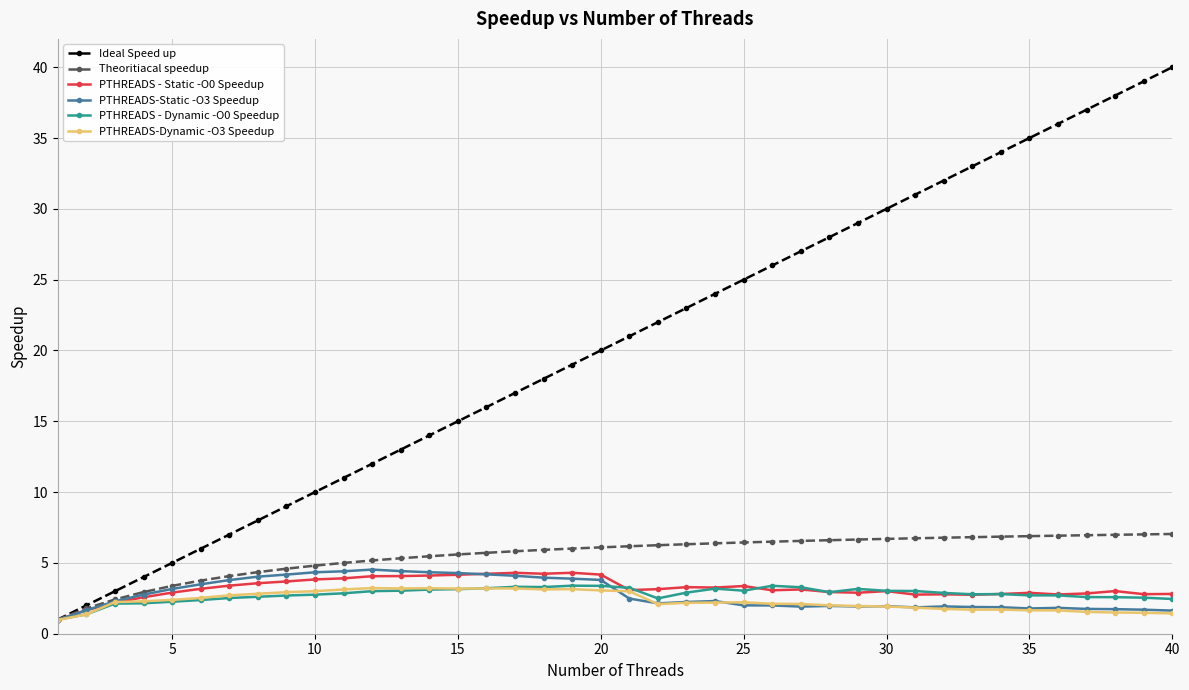

What is the greatest value displayed?

40.0